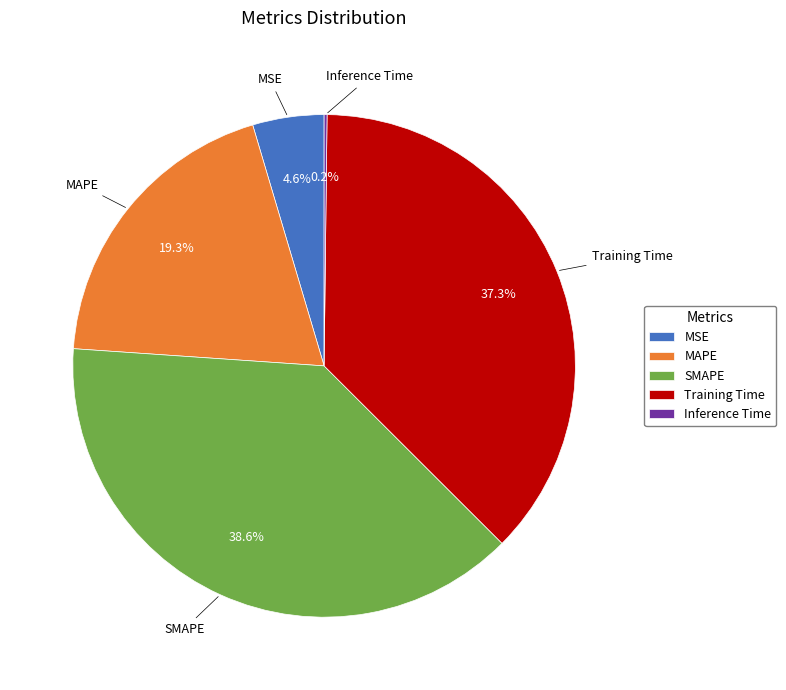

Between MAPE and SMAPE, which is larger?

SMAPE